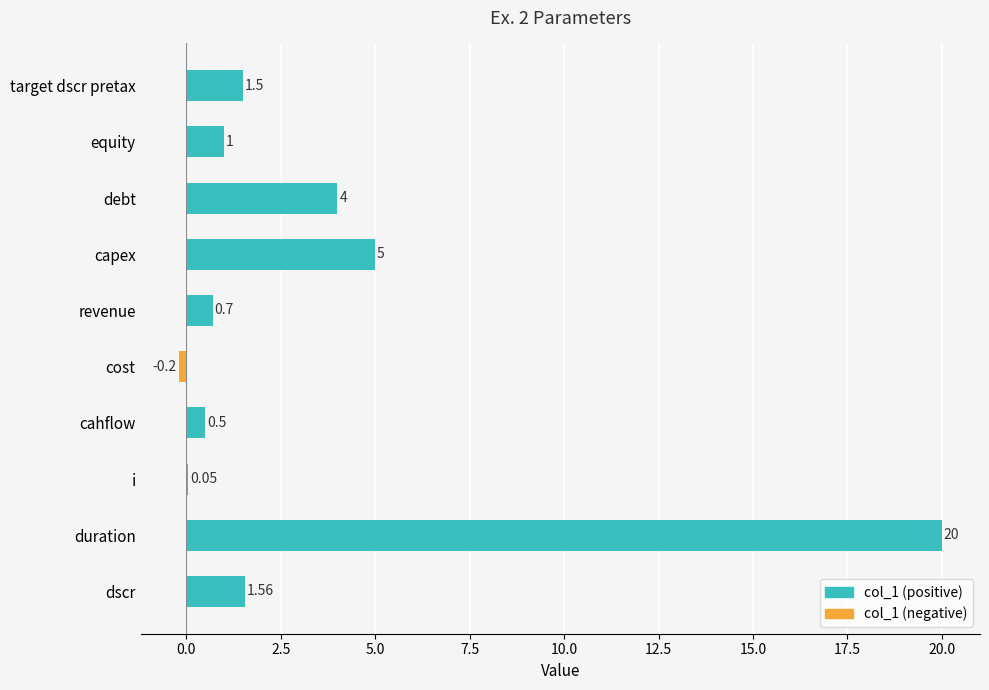

What is the sum of the values at debt and capex?

9.0